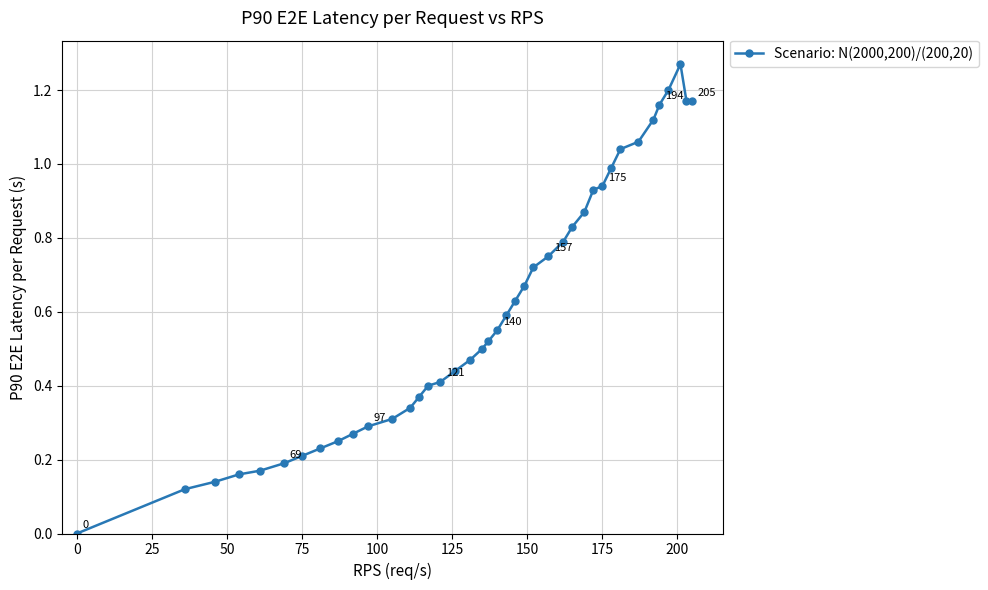

What is the sum of all values?

24.2